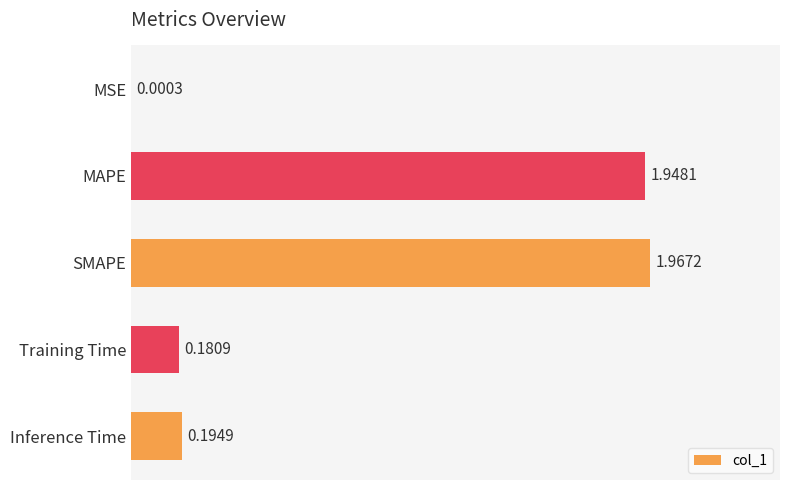

Where is the data nearest to the value 0?

MSE